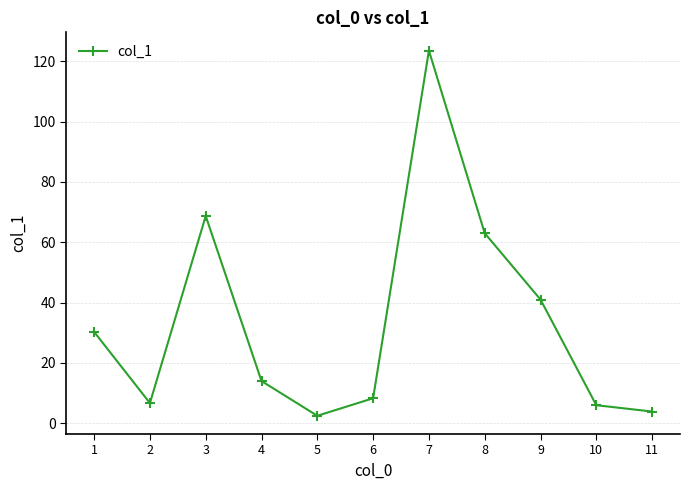

What is the value of the 7th point from the left?

123.5